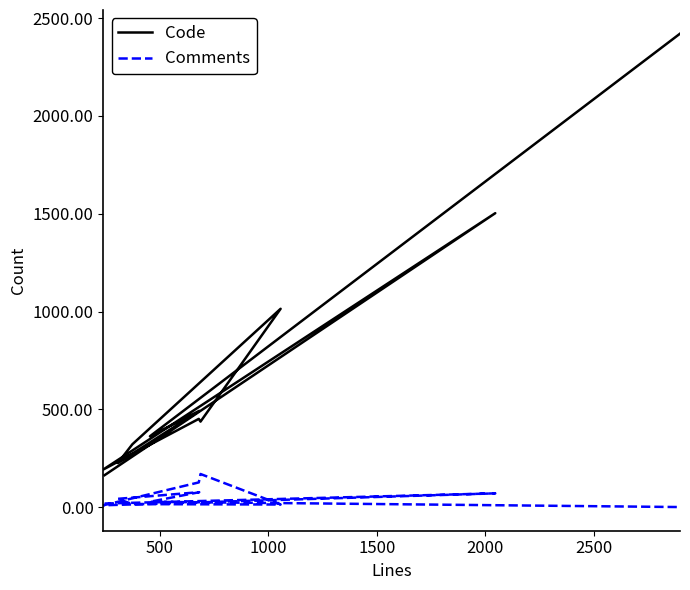

How many positive values does the Comments series have?

10